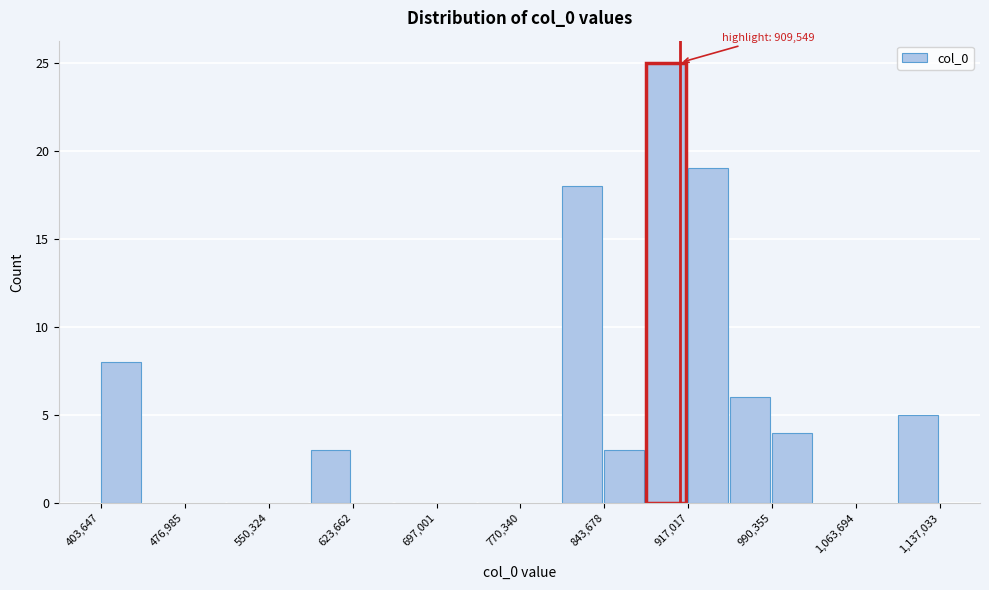

Read against the x-axis, roughly where is the centre of the tallest bar?

900000